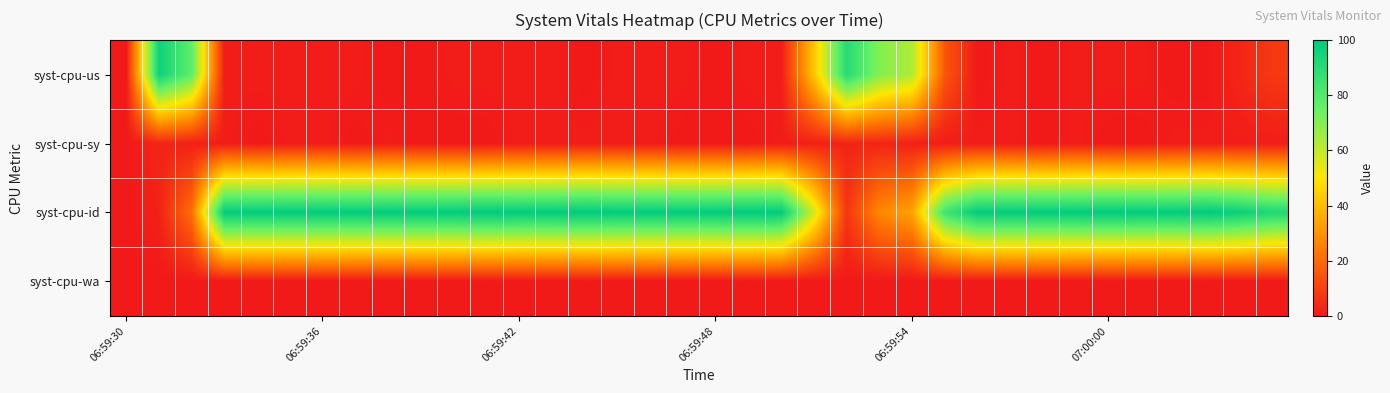

Rank the series by their maximum value, from lowest to highest.

syst-cpu-wa, syst-cpu-sy, syst-cpu-us, syst-cpu-id